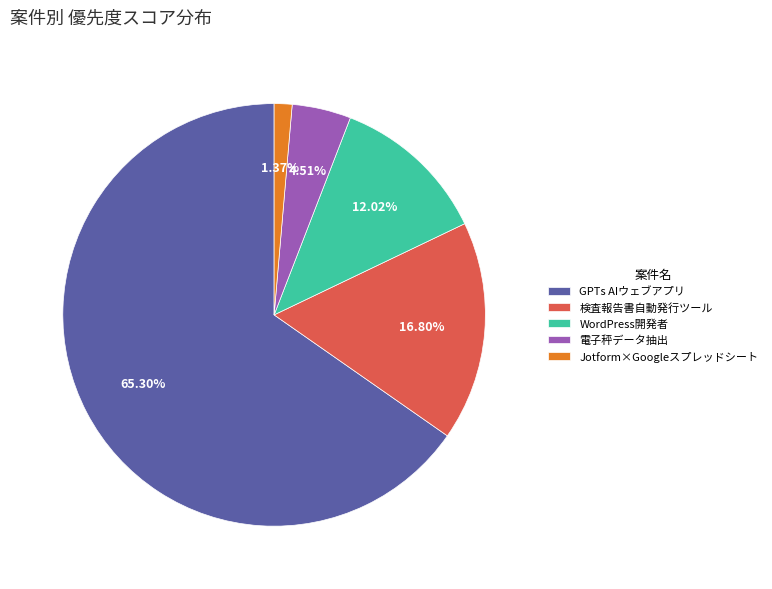

To the nearest percent, what is the difference between the largest and smallest slice percentages?

64%